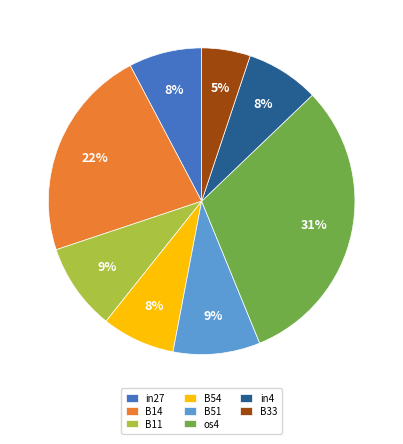

Which category has the biggest portion of the pie?

os4